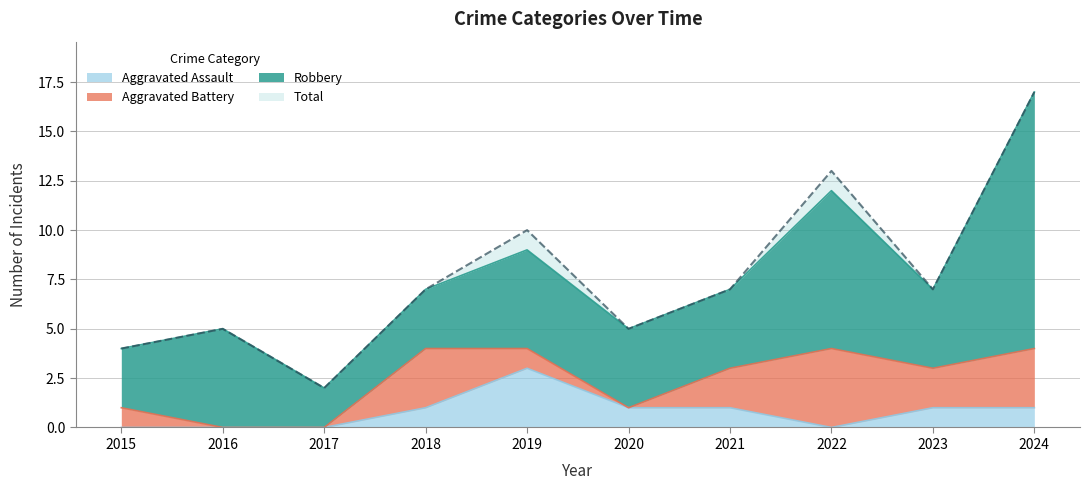

What is the approximate value of Total at 2019, to the nearest 10?

10